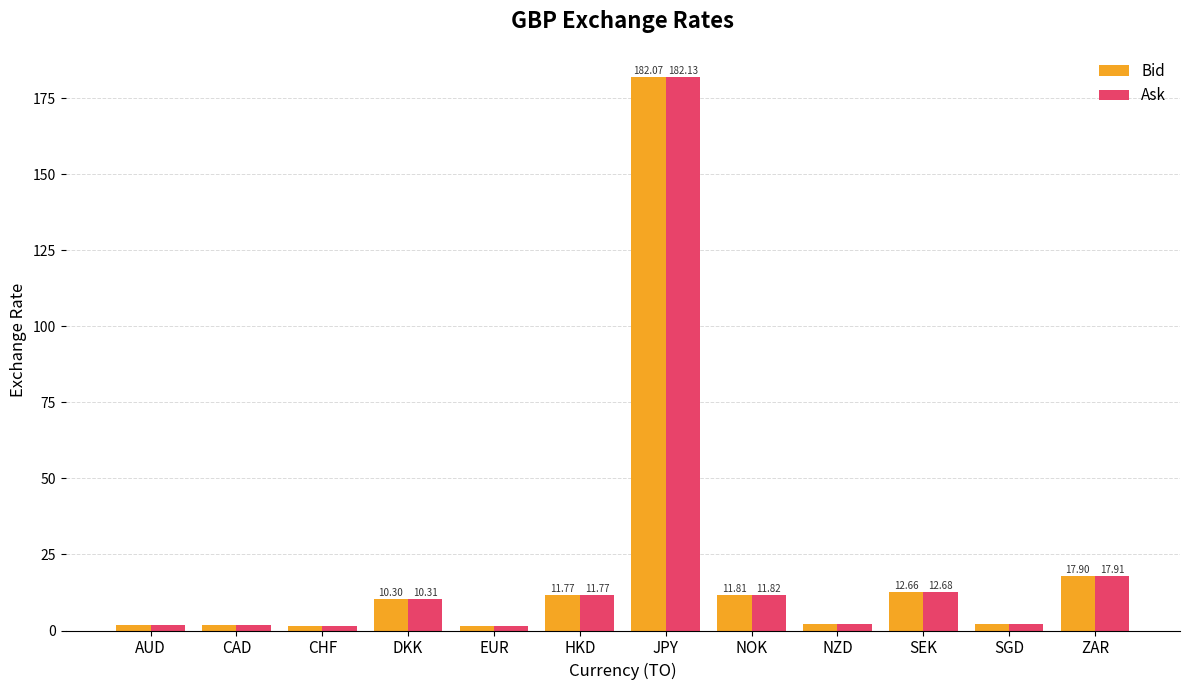

Between JPY and ZAR, which series saw the biggest shift?

Ask